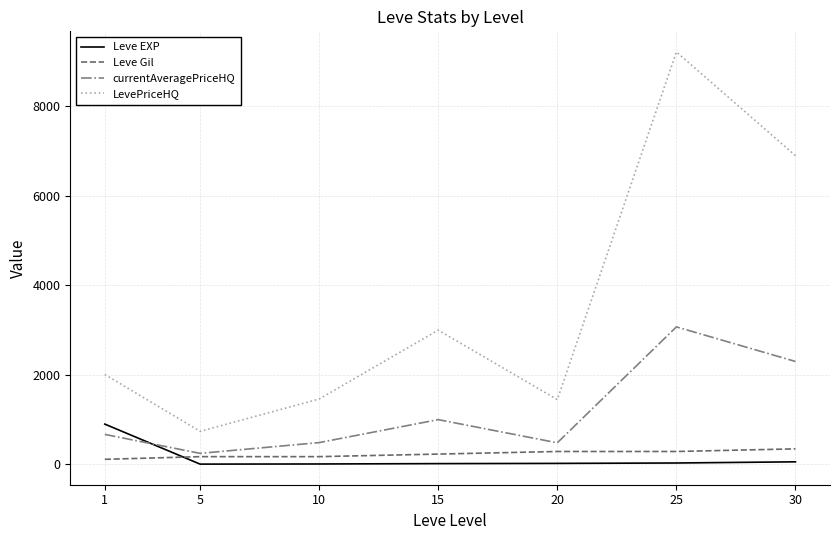

What value does the LevePriceHQ series have at 5?

738.6